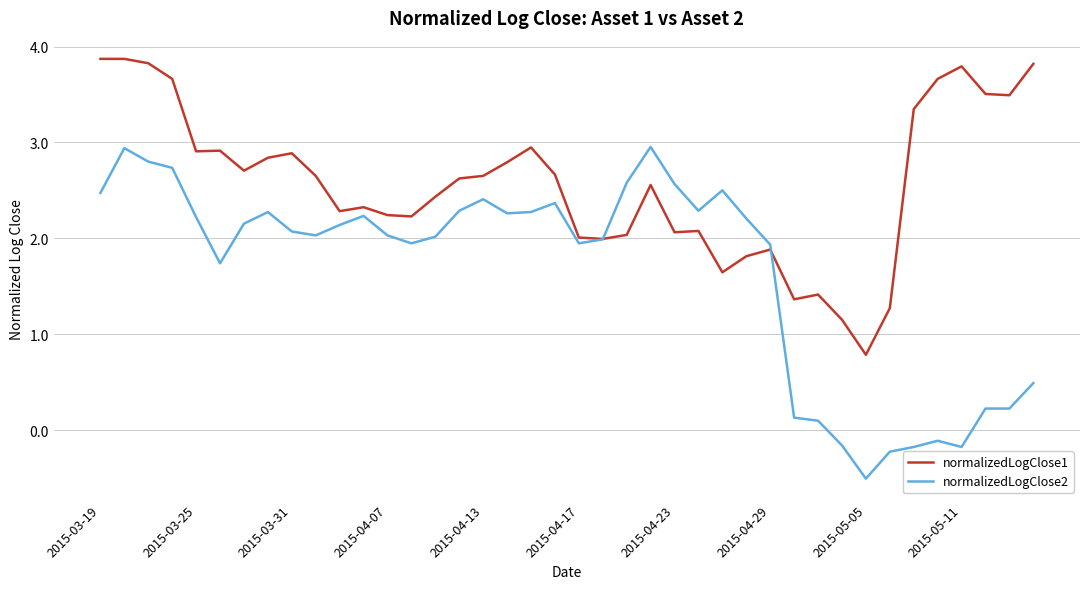

Rank the series by their maximum value, from highest to lowest.

normalizedLogClose1, normalizedLogClose2